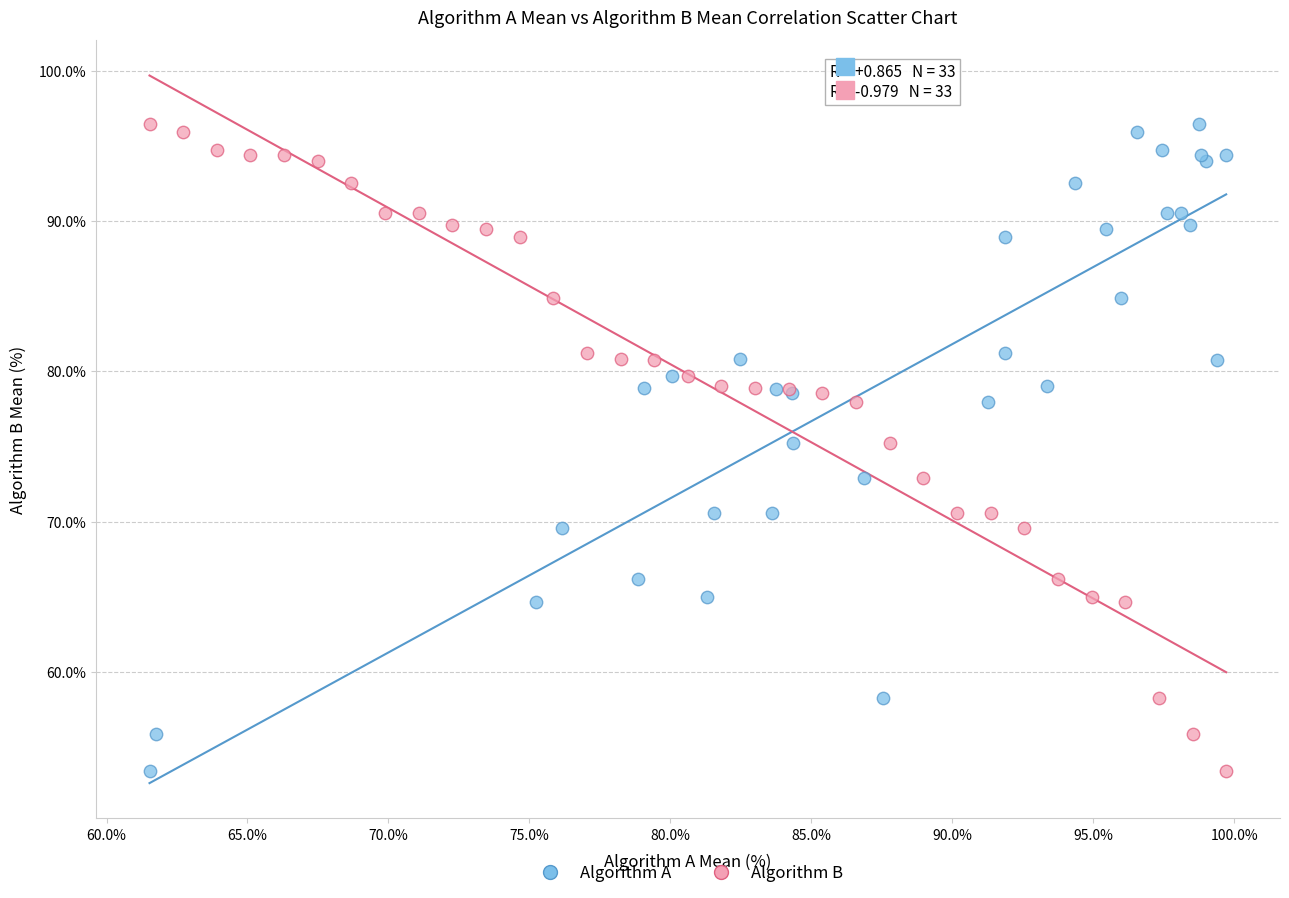

What are all the series names shown in the legend?

Algorithm A, Algorithm B